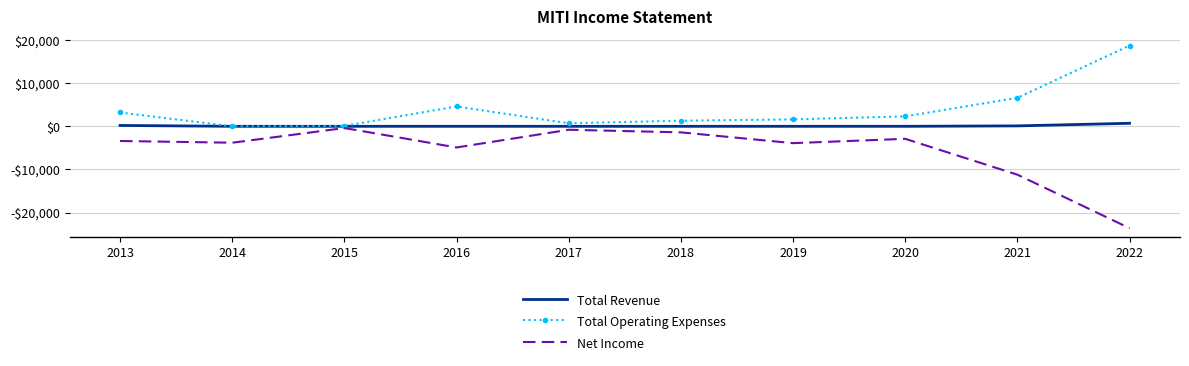

Is the value of Net Income at 2015 greater than the value of Total Revenue at 2019?

No